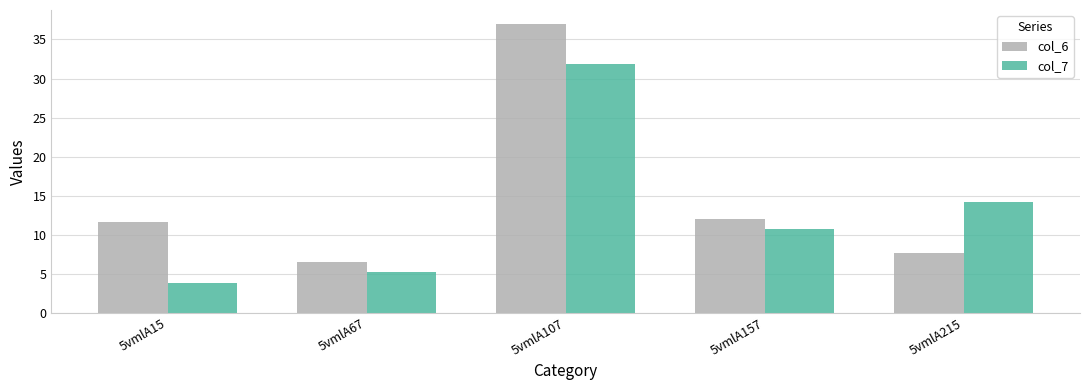

Rank the series by their maximum value, from highest to lowest.

col_6, col_7